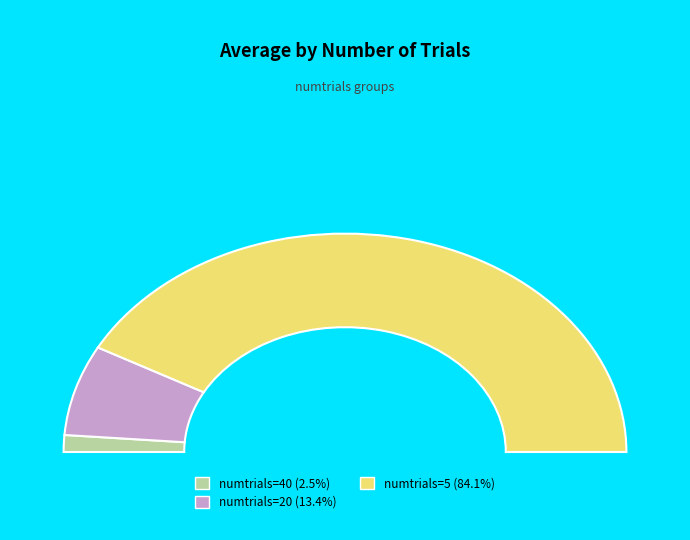

The 20 slice represents 7% of the pie. True or false?

False